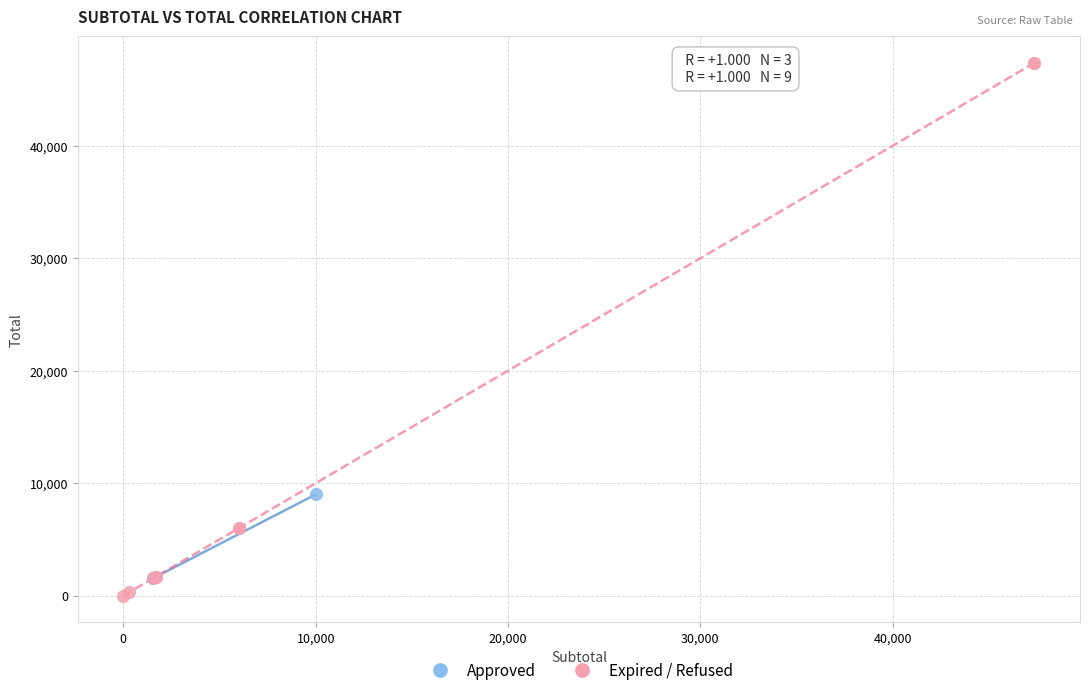

Which series contains the highest Y value?

Expired / Refused